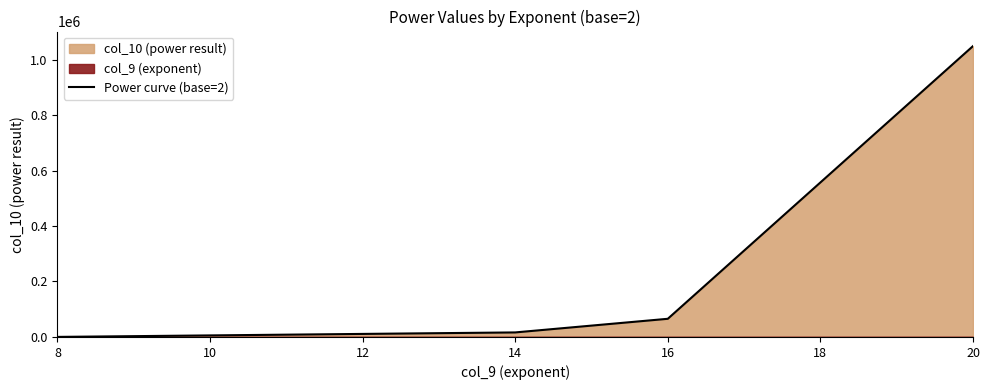

The value of Power curve (base=2) at 20 is 301032. True or false?

False